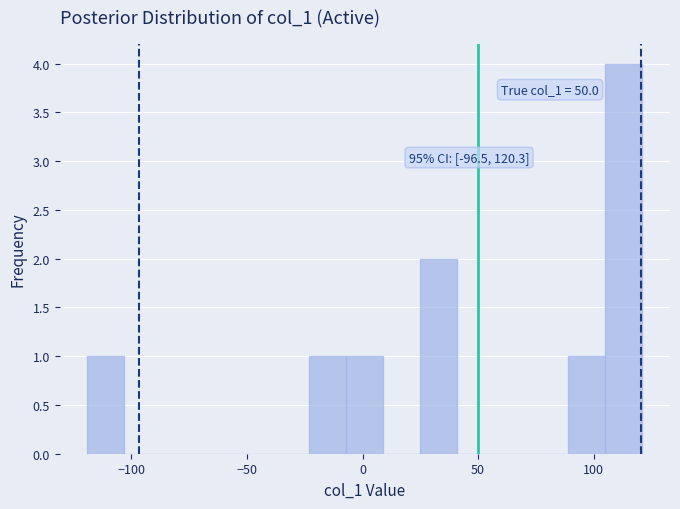

Read against the x-axis, roughly where is the centre of the tallest bar?

115